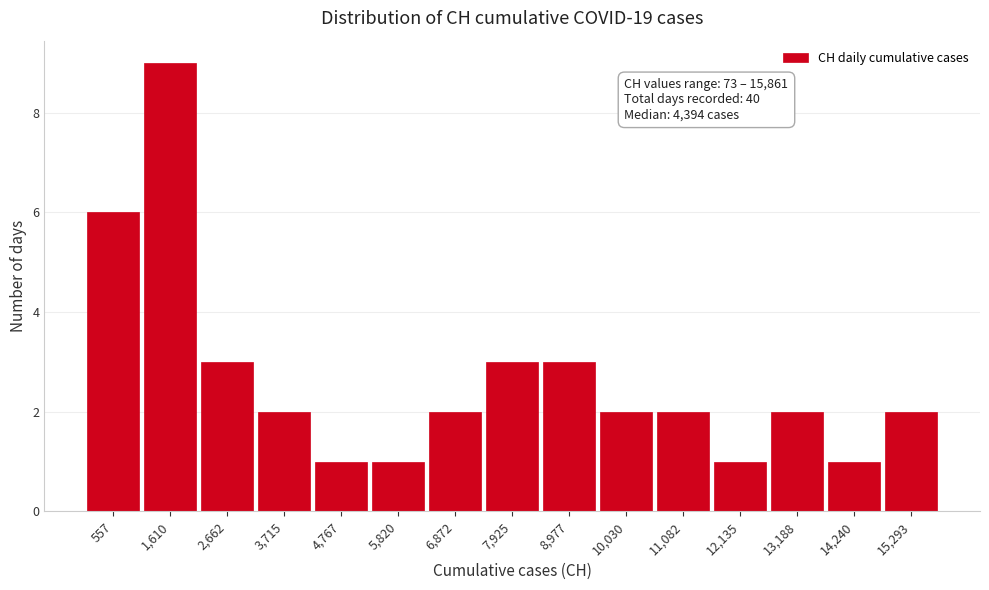

Which range on the x-axis has the tallest bar?

1200 to 2200